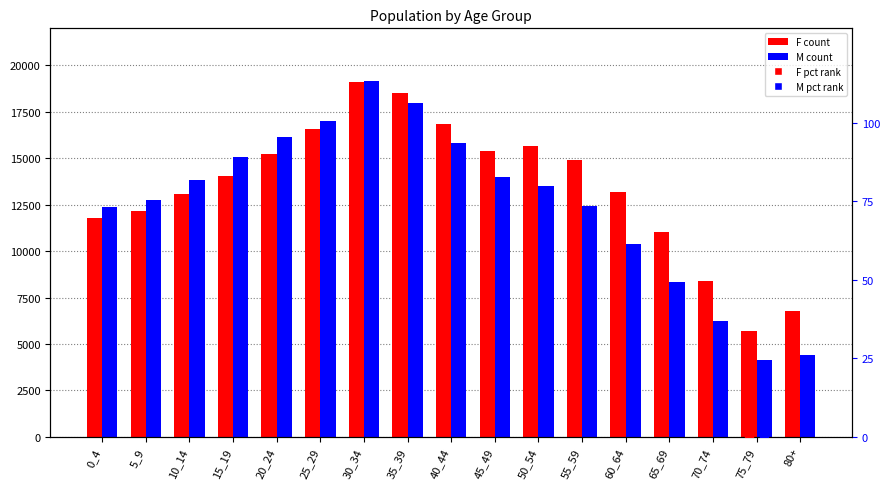

What is the total value across all series at 75_79?

9834.0